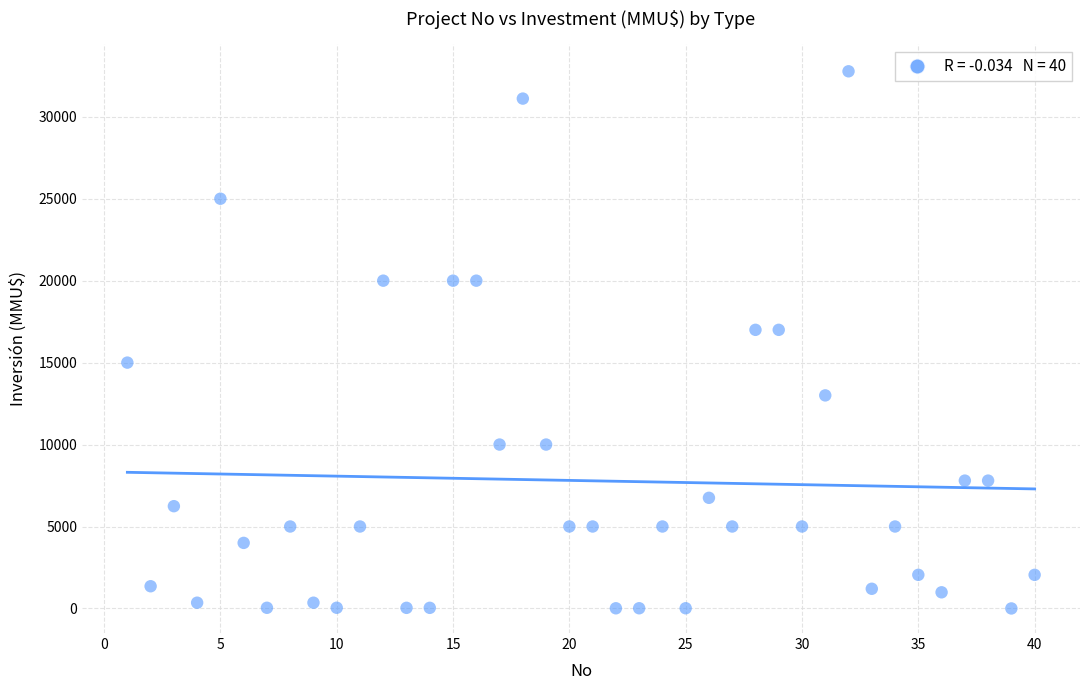

What is the range of Y values (max minus min)?

32775